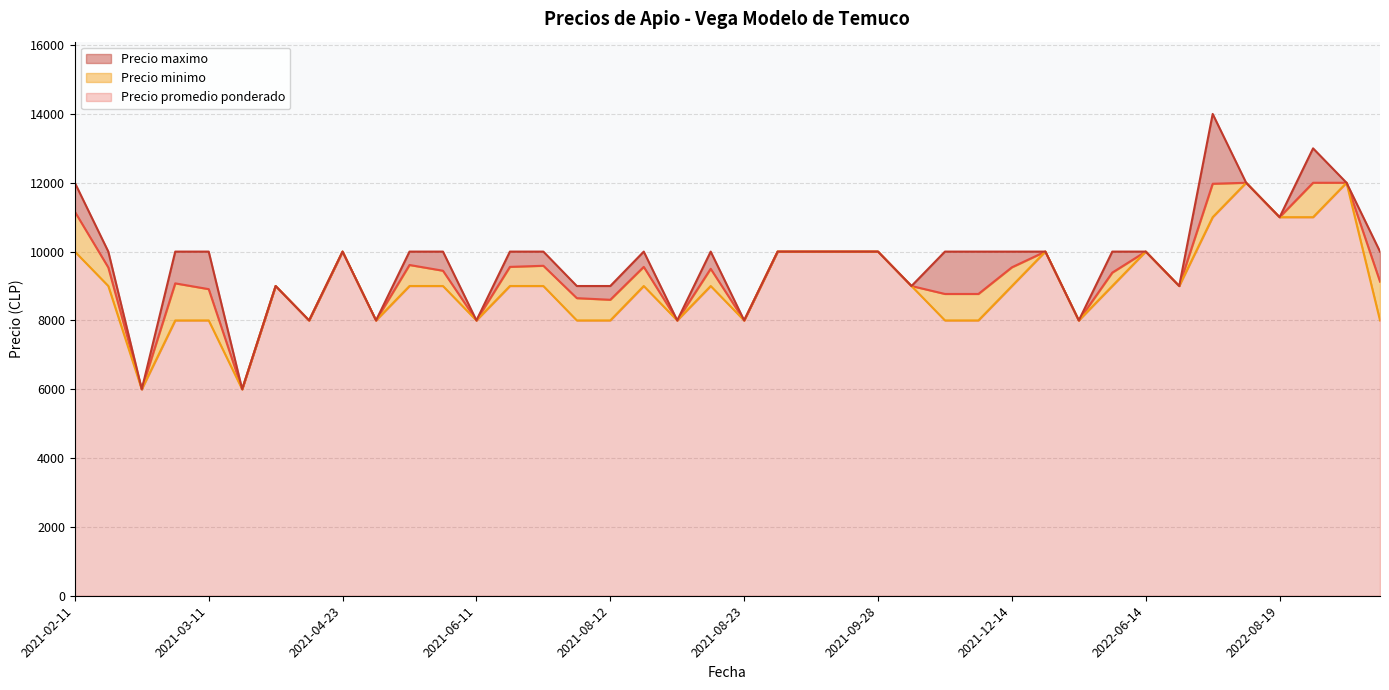

Which series has the widest spread of values?

Precio maximo